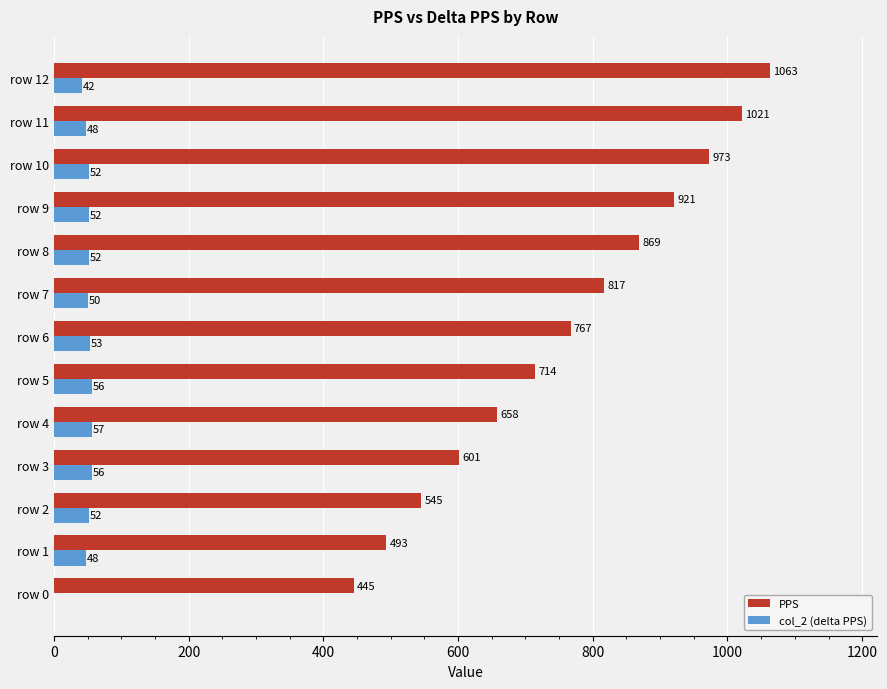

Between row 4 and row 12, which series saw the biggest shift?

PPS